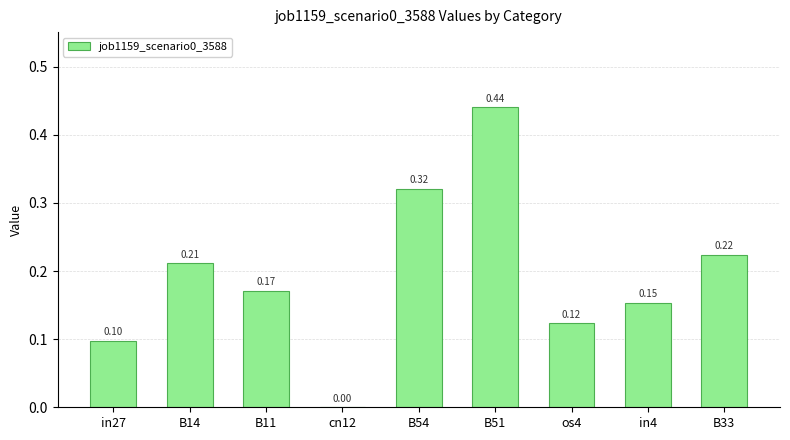

What is the sum of all values?

1.7